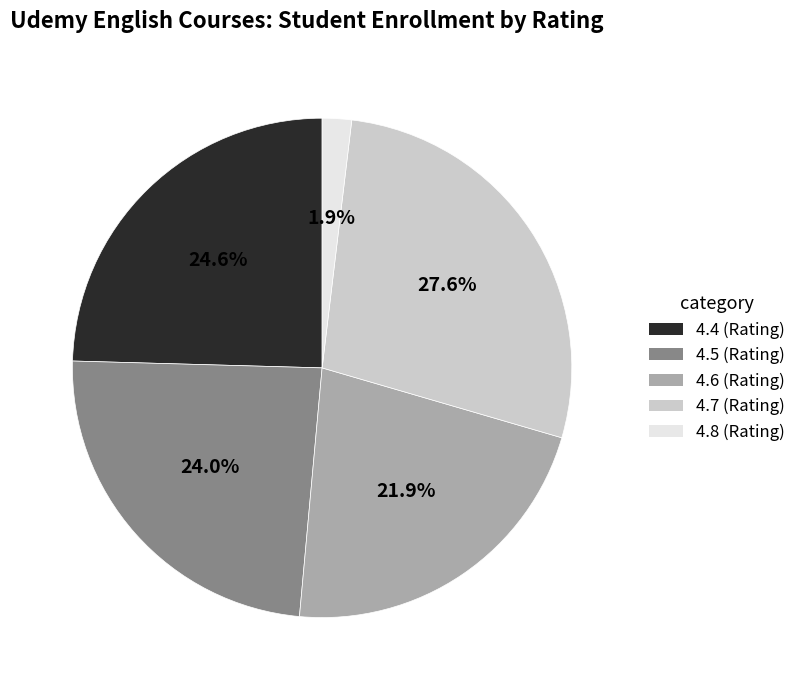

Is there any slice that represents more than half of the pie?

No